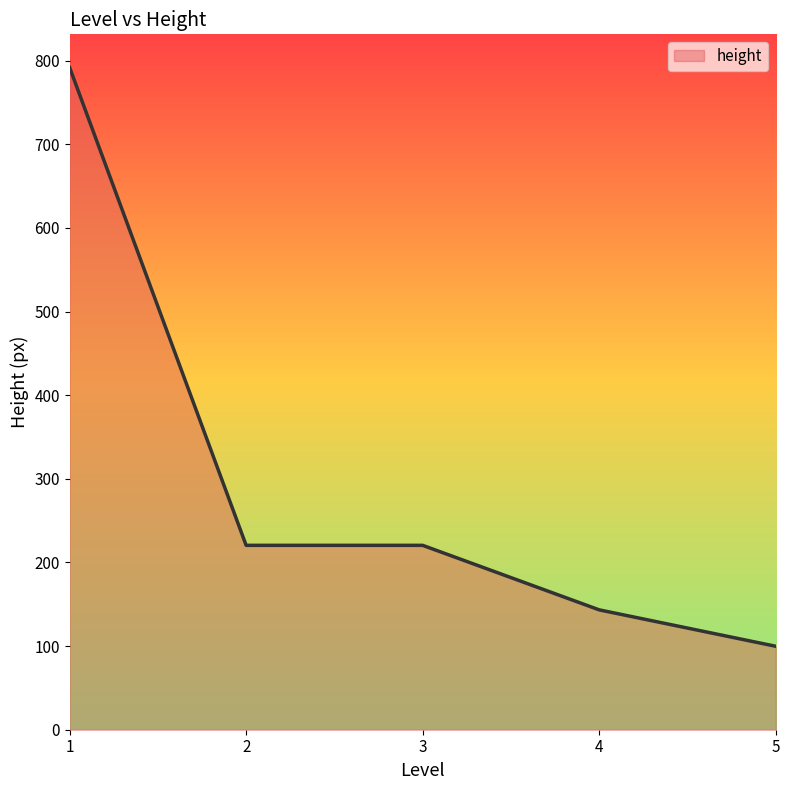

What is the approximate value at 4?

143.3